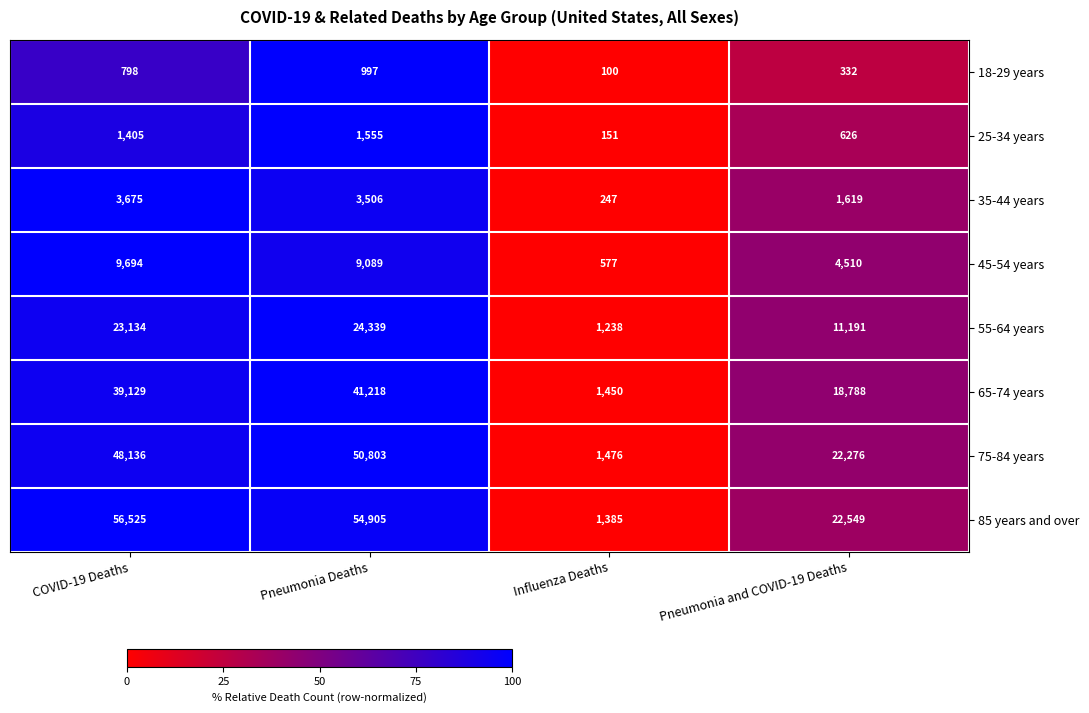

How many data points does each series have?

4